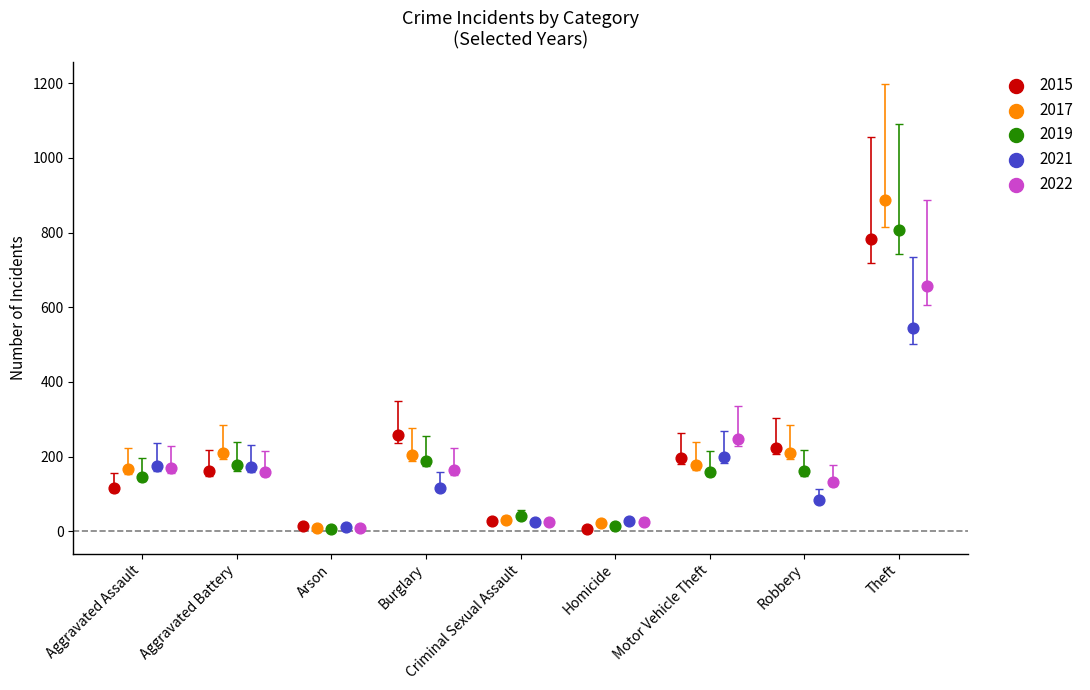

Which series has the widest spread of Y values?

2017